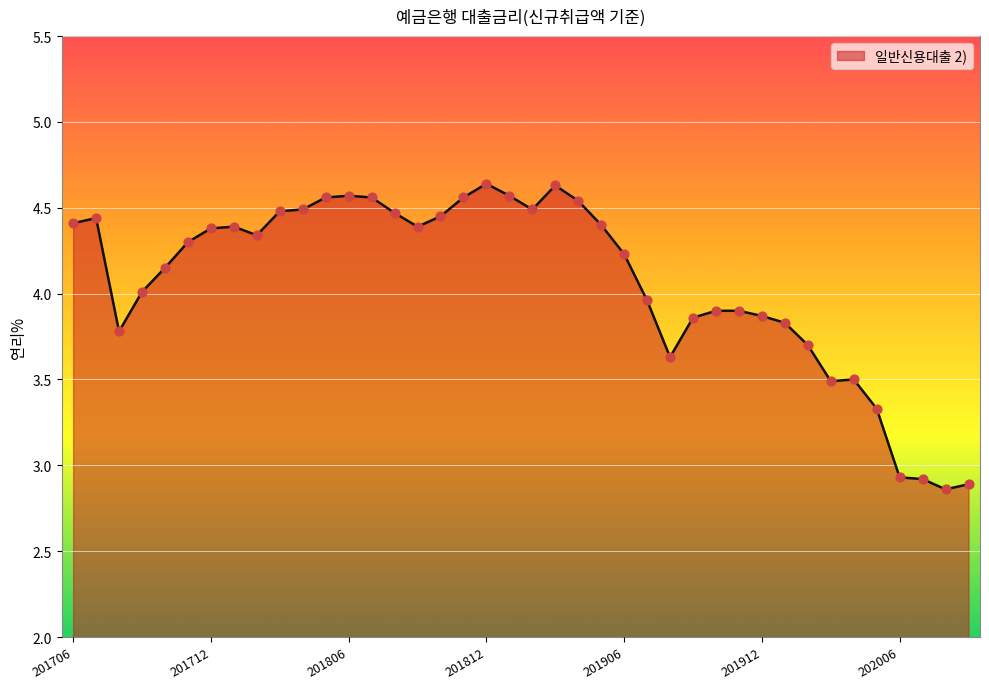

What is the difference between the maximum and minimum values?

1.8